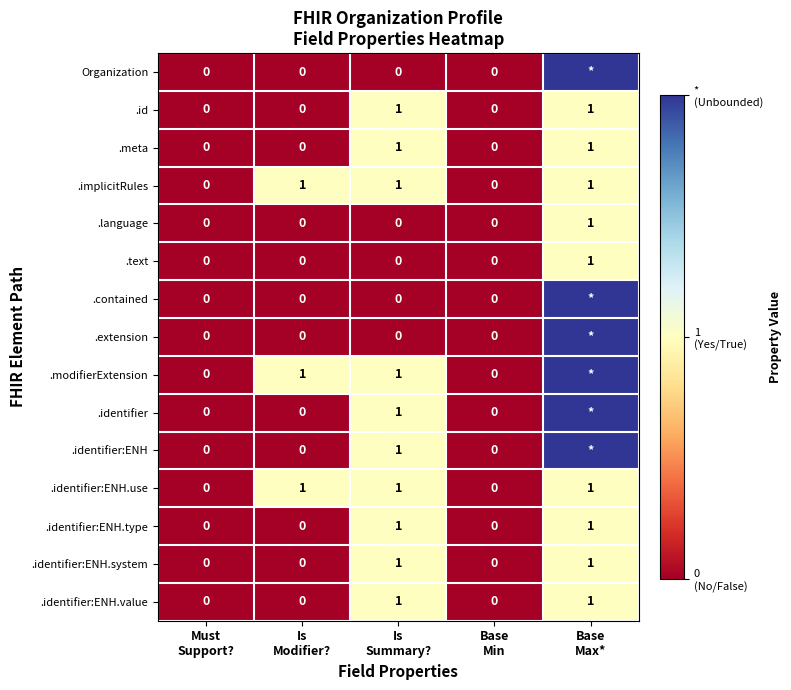

Count the .identifier:ENH.use values in the range 0 to 1.

5